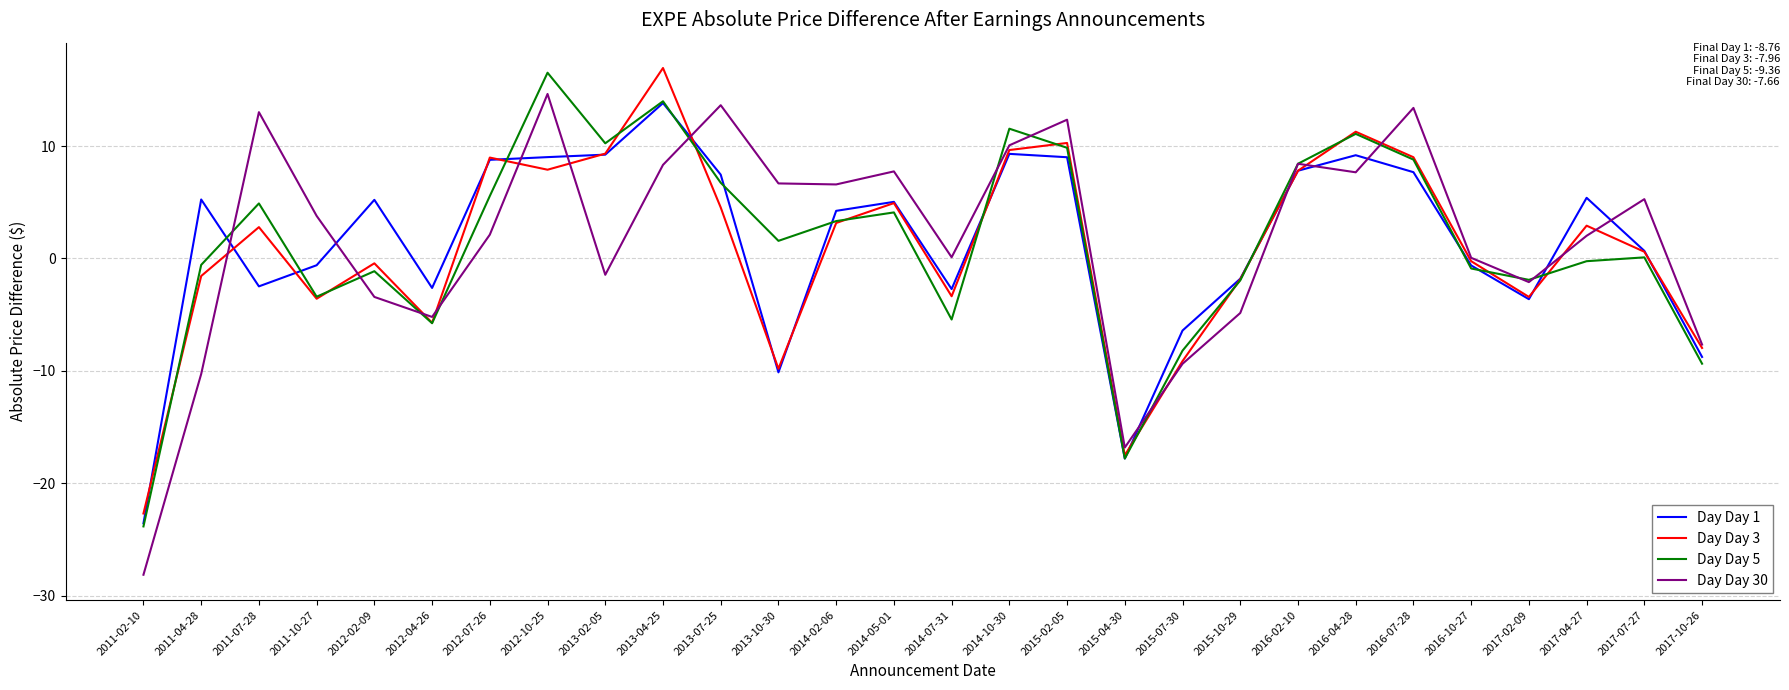

How many interior local valleys does the Day Day 3 series have?

7